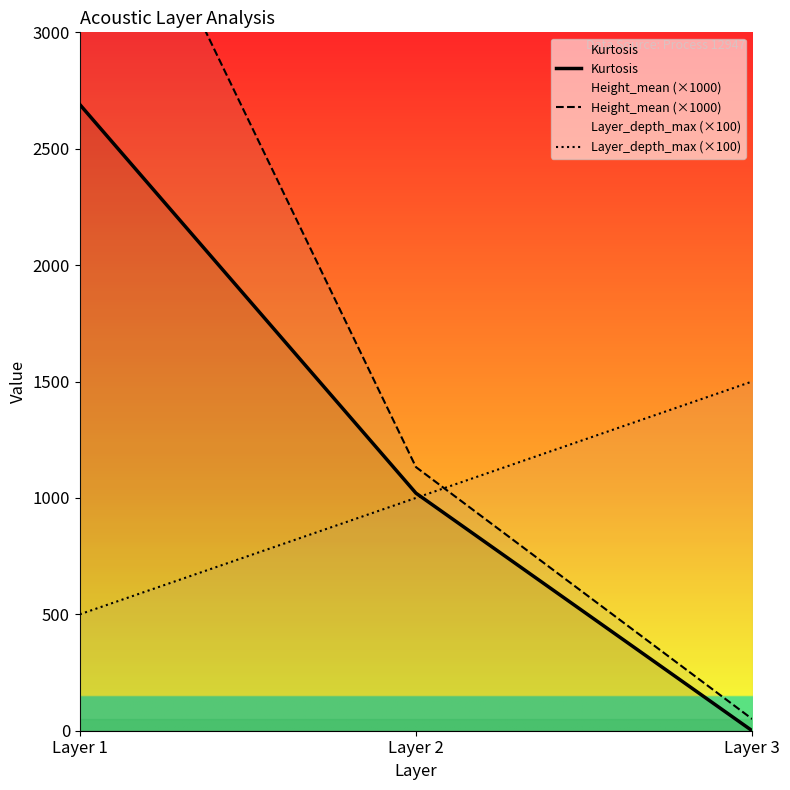

At how many categories does at least one series exceed 2629?

1